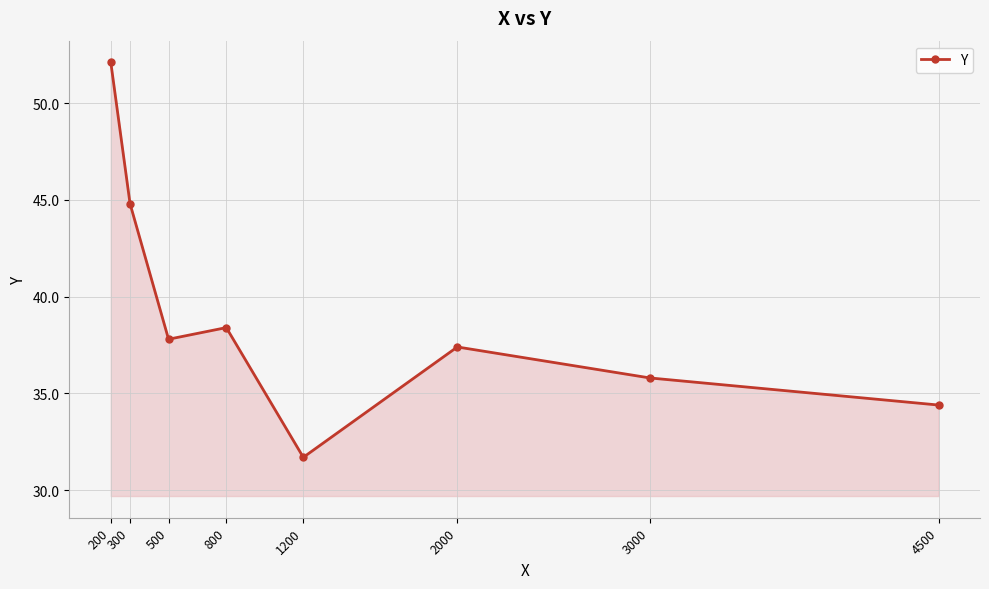

How many lines are shown in the chart?

1